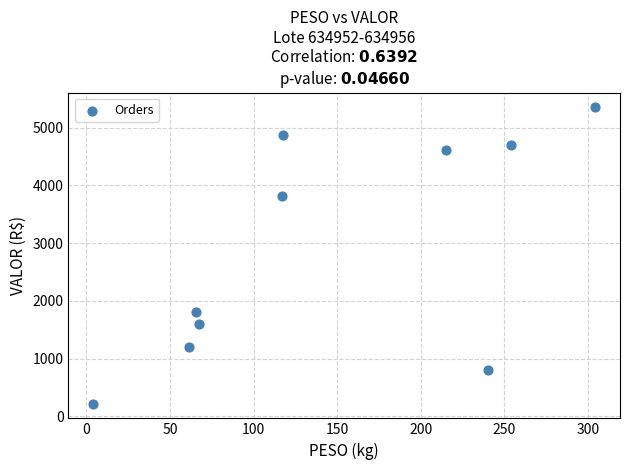

What is the average X value?

144.7